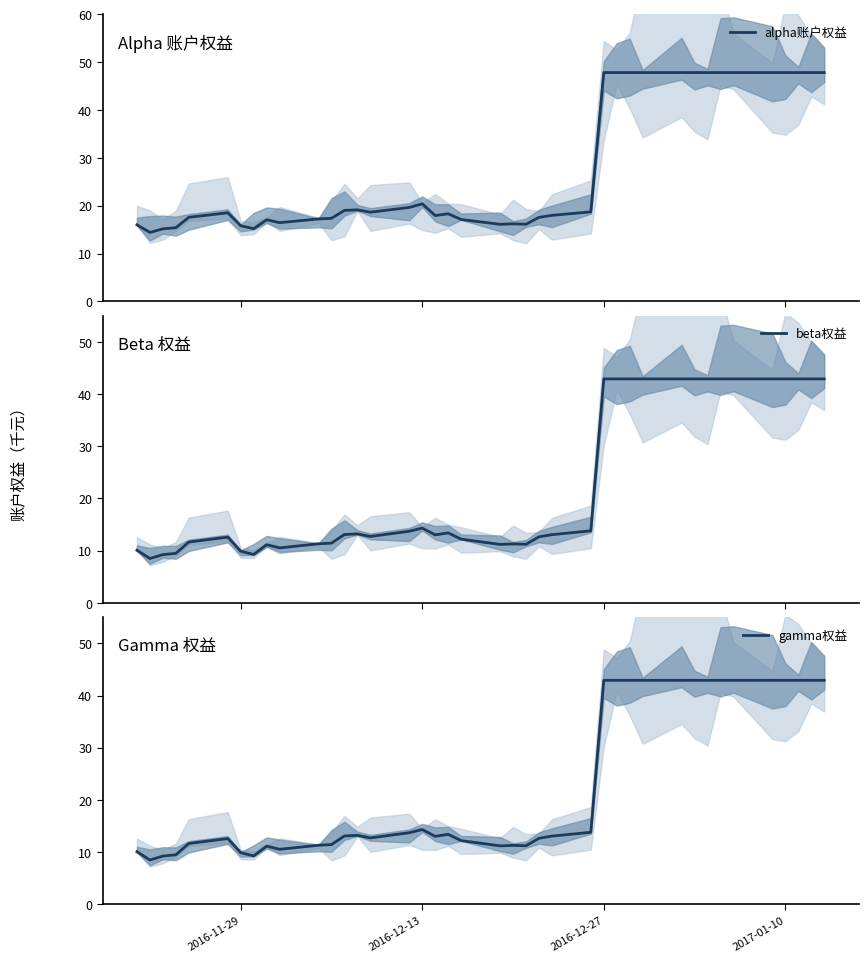

Is it true that alpha账户权益 equals 7.8 at 2016-12-13?

False